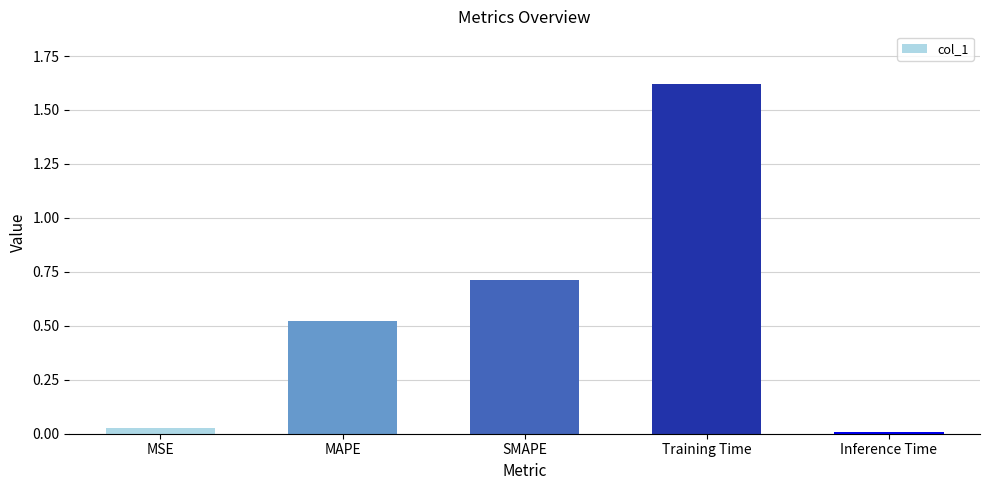

What is the label of the 3rd bar from the left?

SMAPE